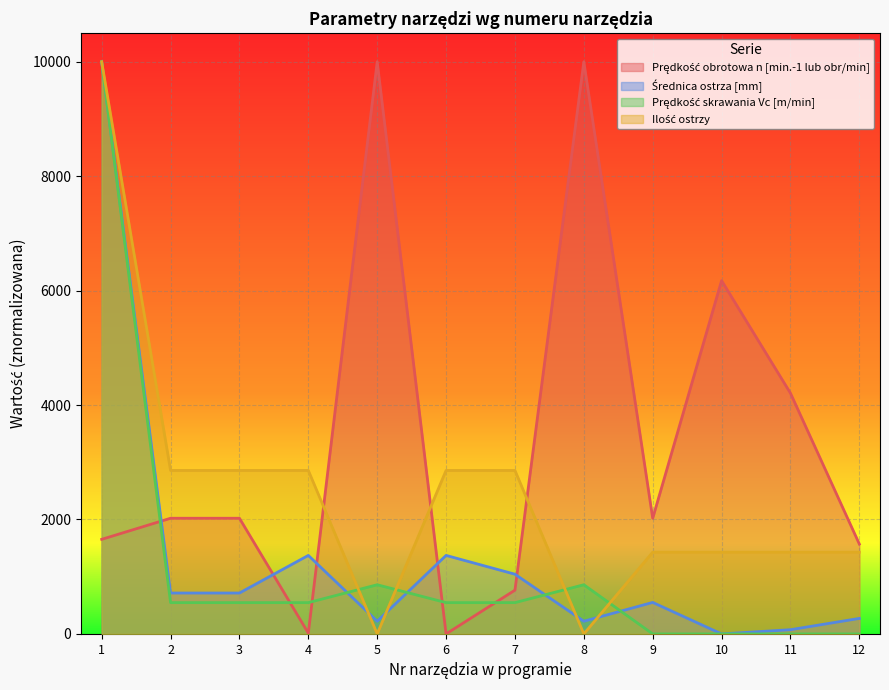

After their last crossing, which series has the higher values: Prędkość skrawania Vc [m/min] or Prędkość obrotowa n [min.-1 lub obr/min]?

Prędkość obrotowa n [min.-1 lub obr/min]